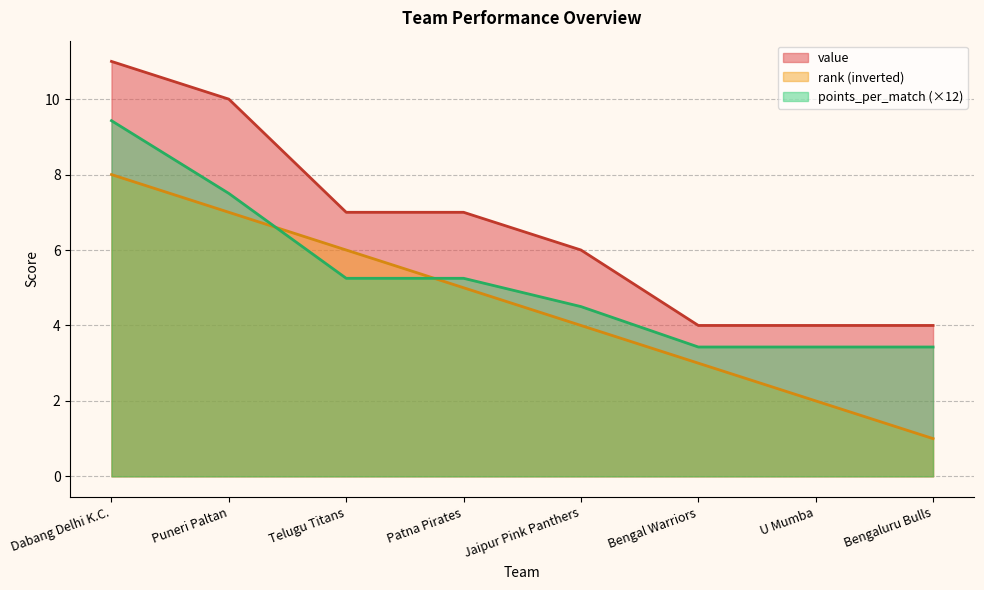

Count the rank values in the range 3 to 7.

5